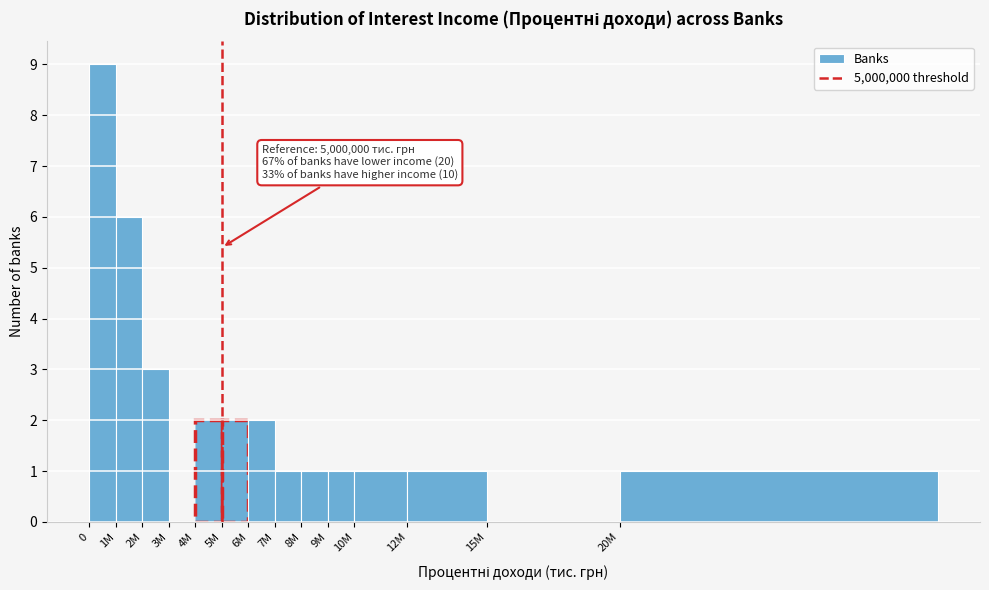

Reading left to right, what are all the values shown in this chart?

0=9	1M=6	2M=3	3M=0	4M=2	5M=2	6M=2	7M=1	8M=1	9M=1	10M=1	12M=1	15M=0	20M=1